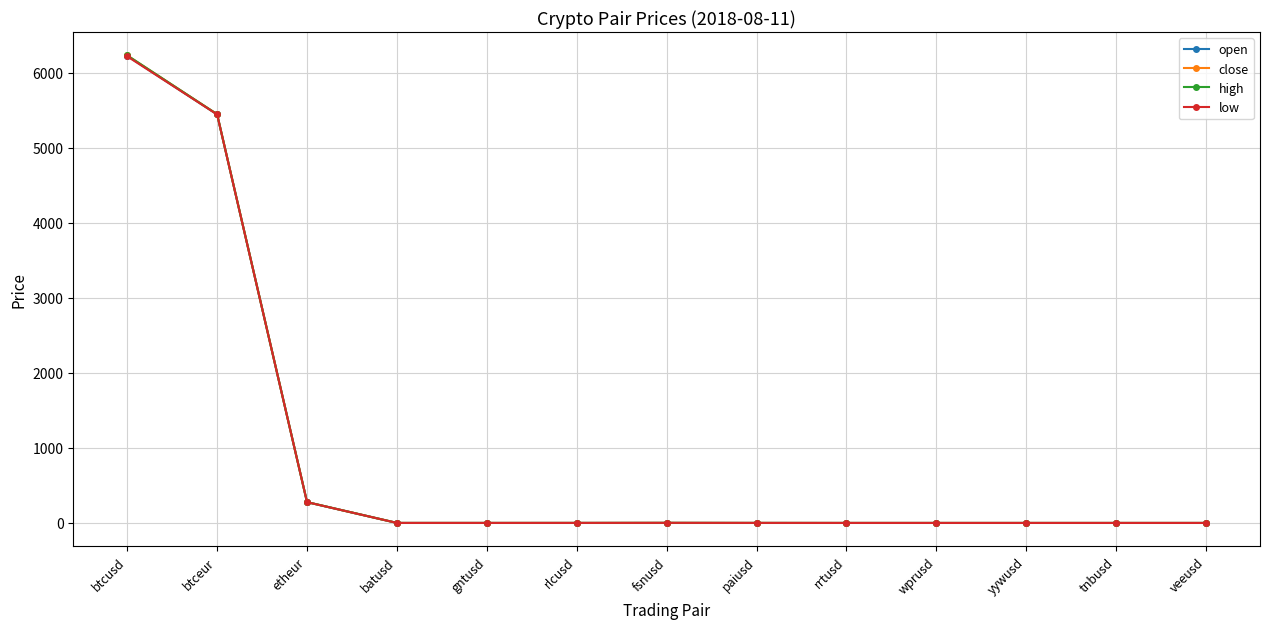

At which category is the sum across all series the highest?

btcusd